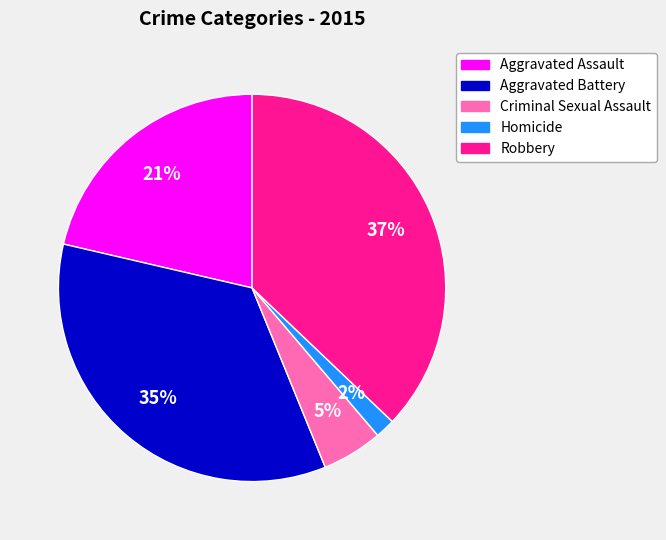

Which has a higher value, Robbery or Criminal Sexual Assault?

Robbery